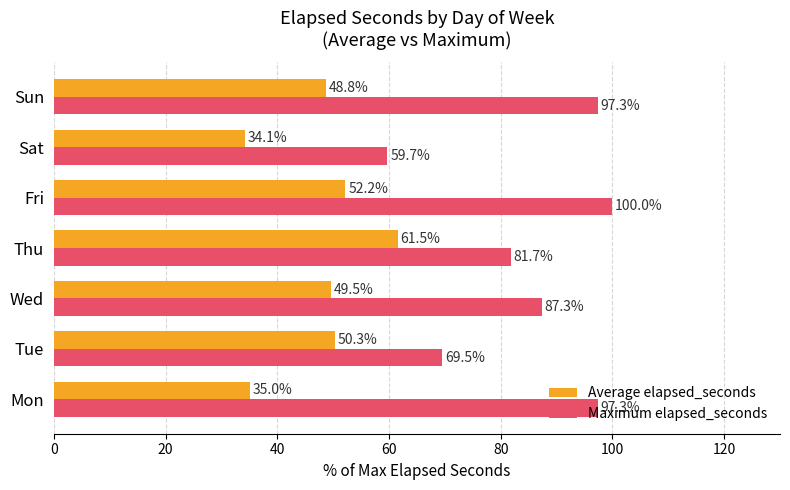

At which label is Average elapsed_seconds closest to 47?

Sun